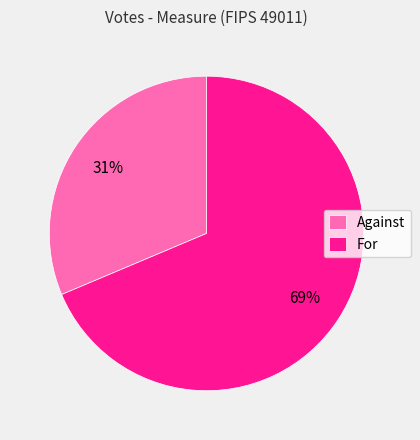

To the nearest percent, what portion does Against represent?

31%